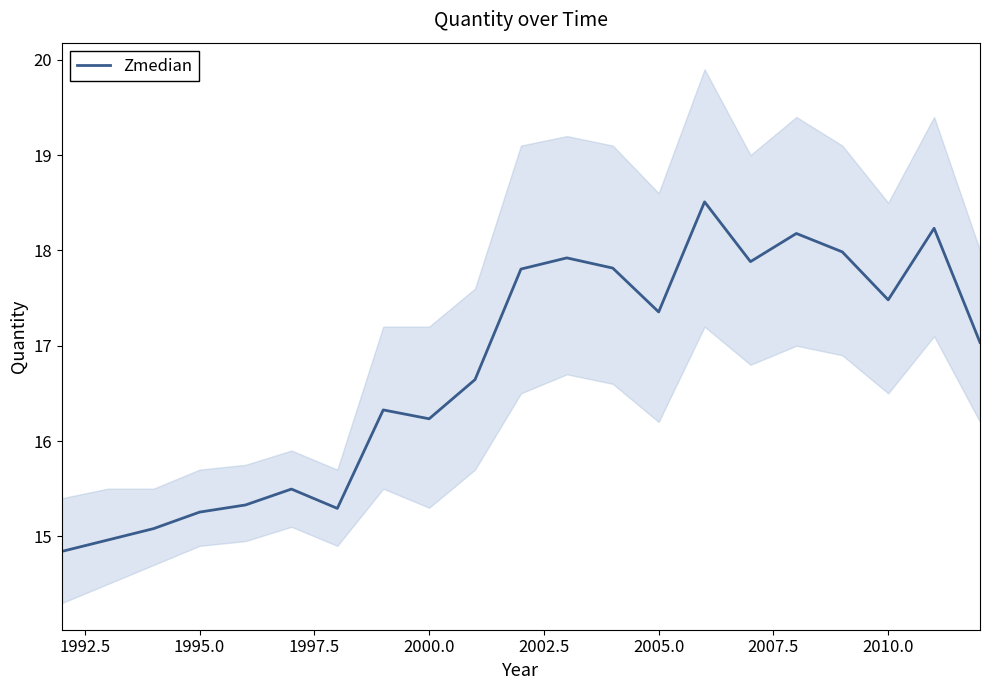

What is the maximum value for Zmedian?

18.5